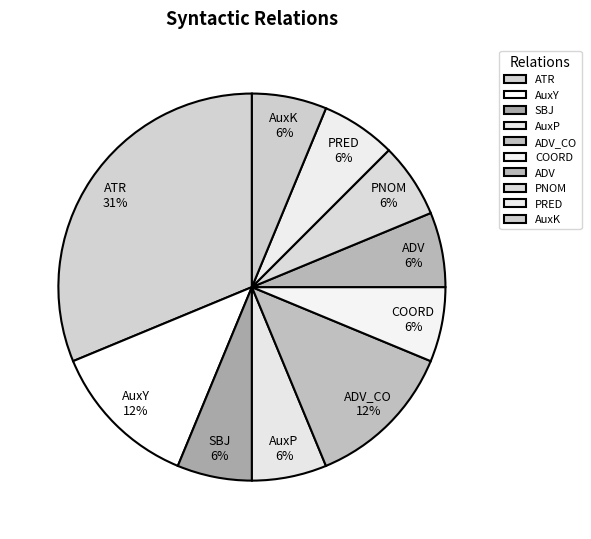

To the nearest percent, what is the combined percentage of AuxY and AuxP?

19%